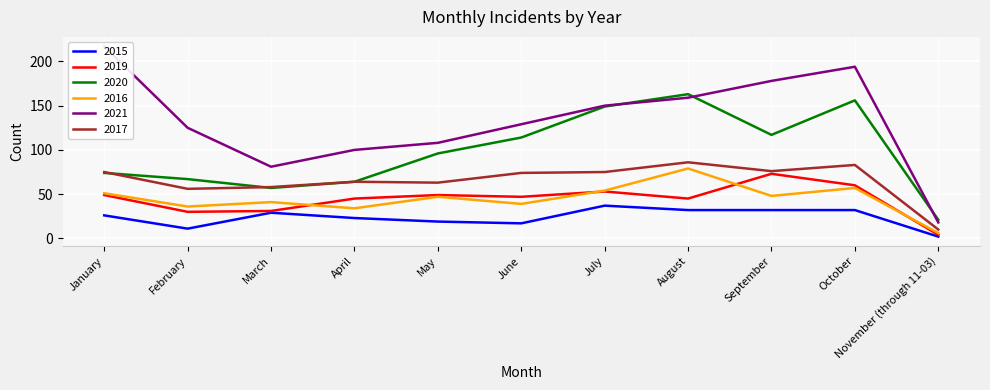

What is the lowest value of the 2016 series?

6